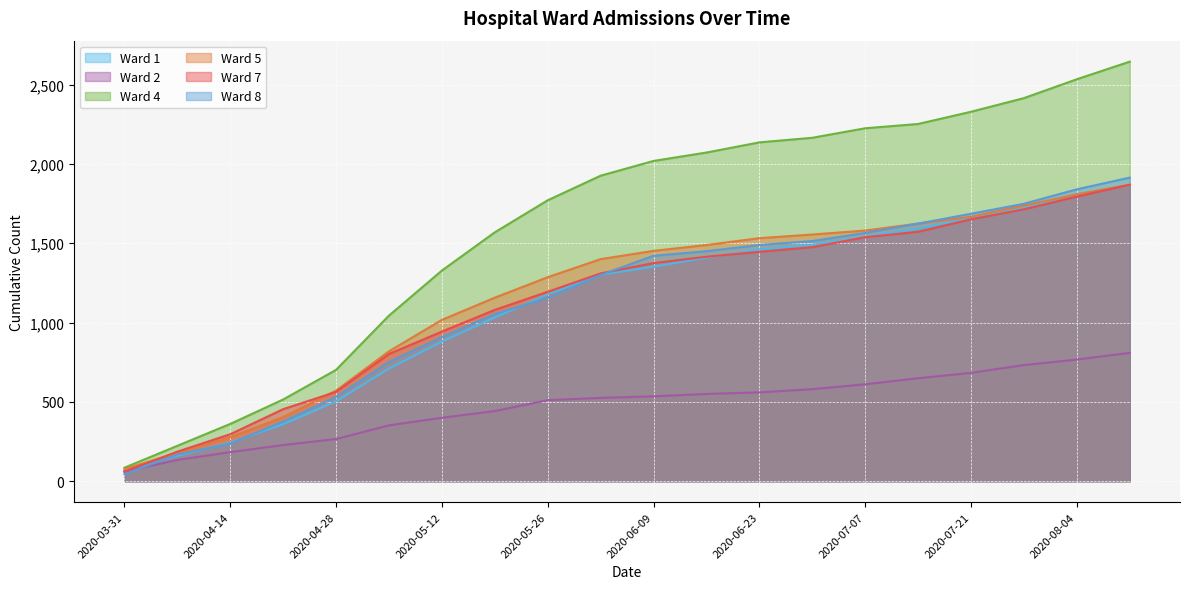

True or false: Ward 2 and Ward 5 cross at least once.

False